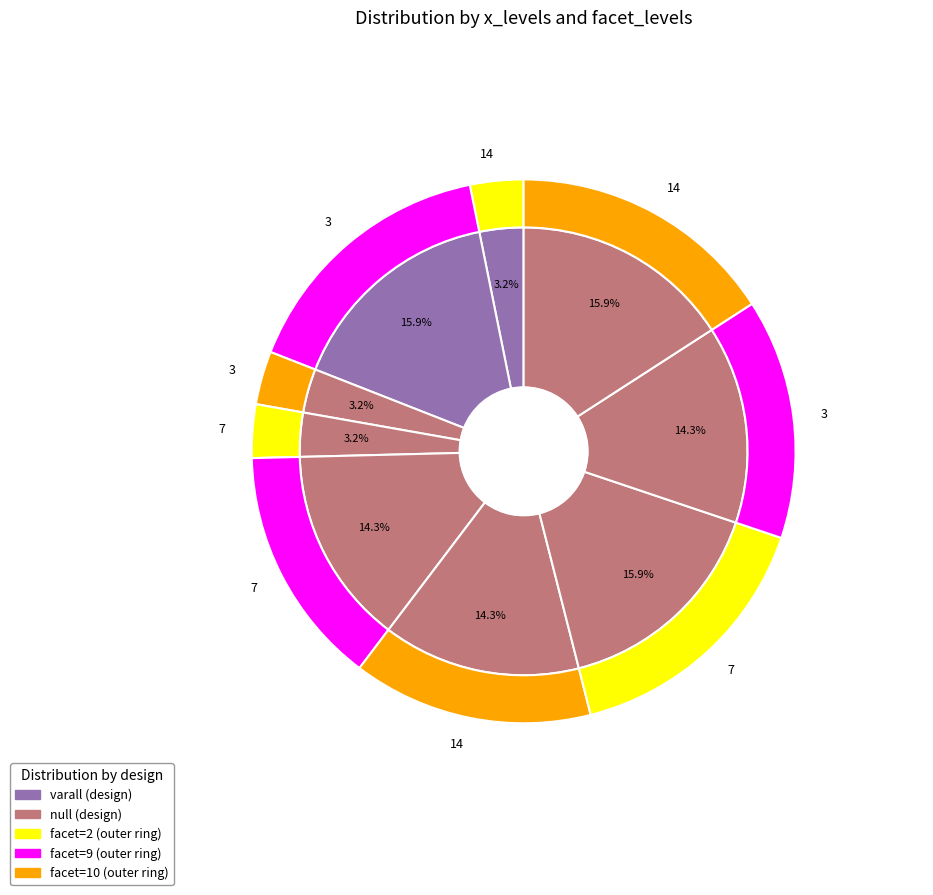

What percentage is the 3 slice, to the nearest percent?

14%